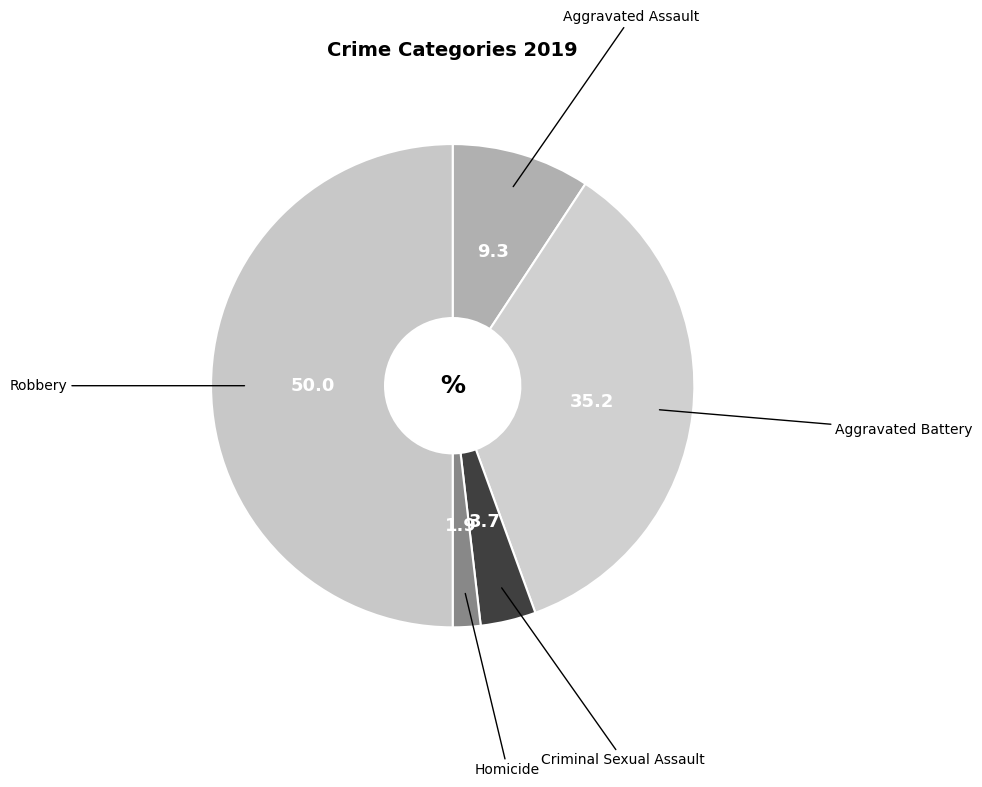

Which slice is the largest?

Robbery